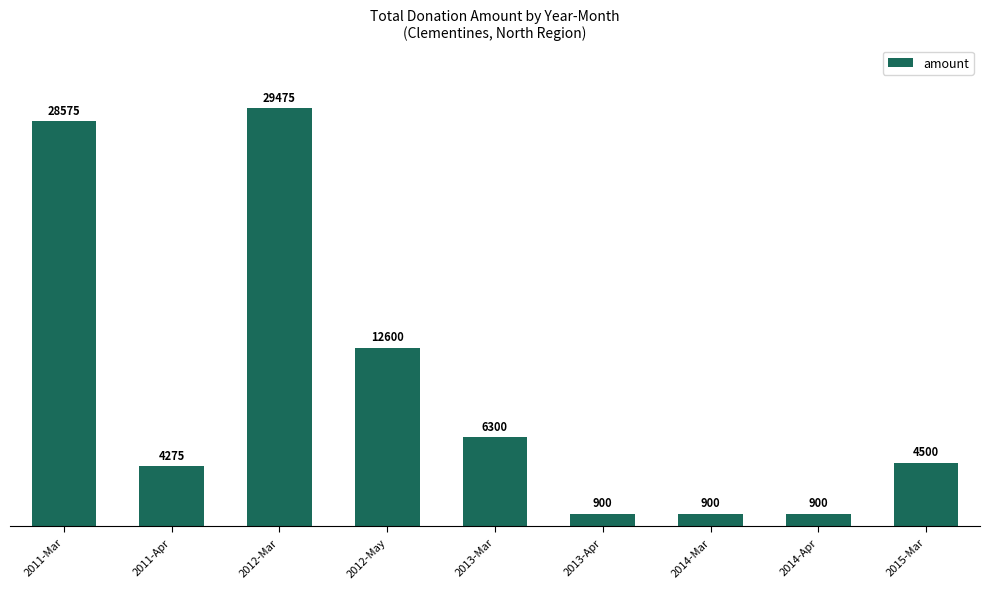

What is the sum of all values?

88425